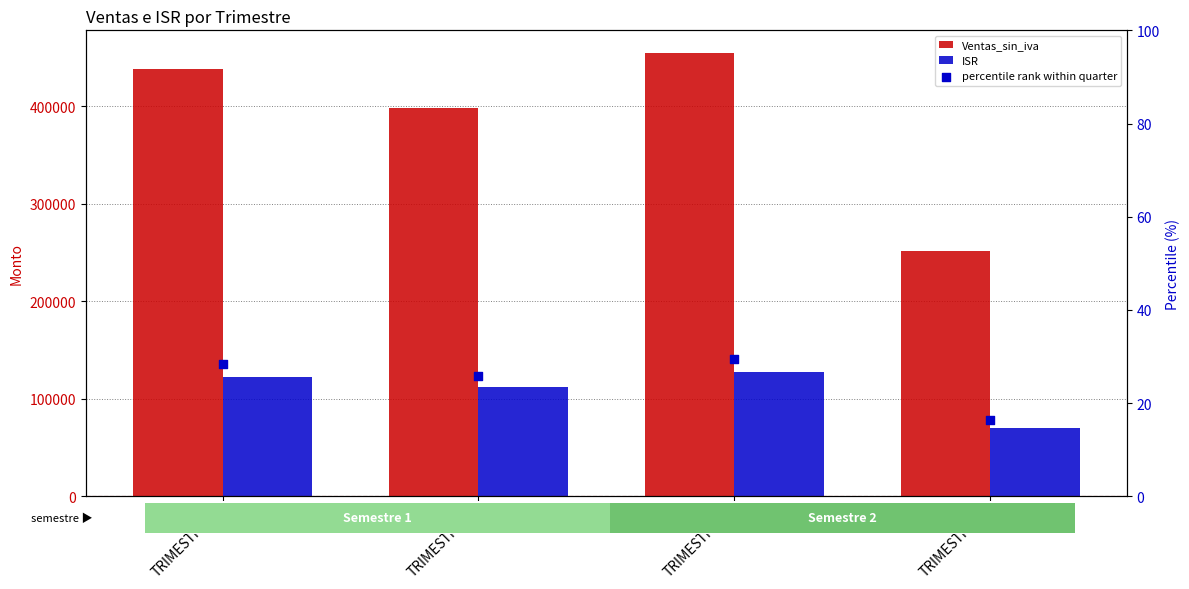

Is the value of ISR at TRIMESTRE_2 greater than the value of percentile rank within quarter at TRIMESTRE_3?

Yes